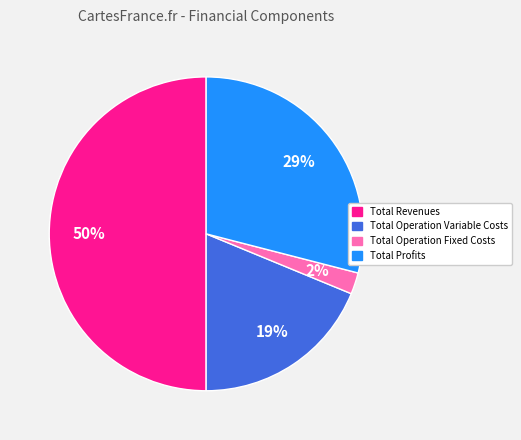

What percentage is the Total Profits slice, to the nearest percent?

29%